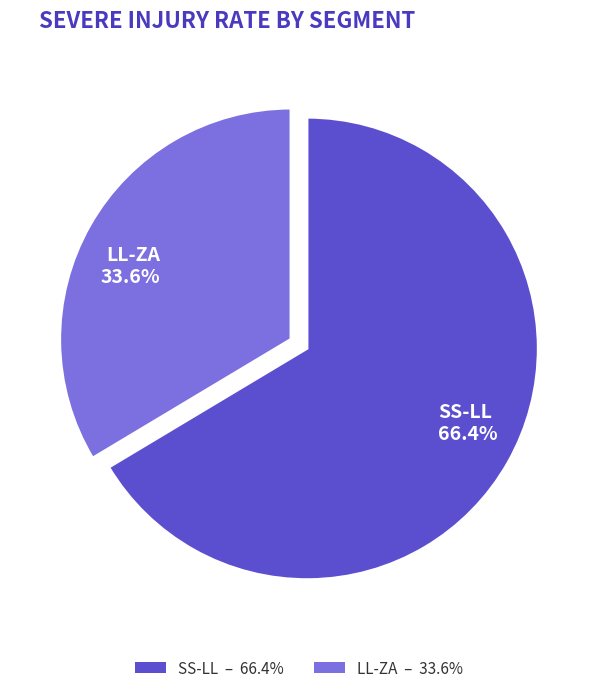

Between LL-ZA and SS-LL, which is larger?

SS-LL